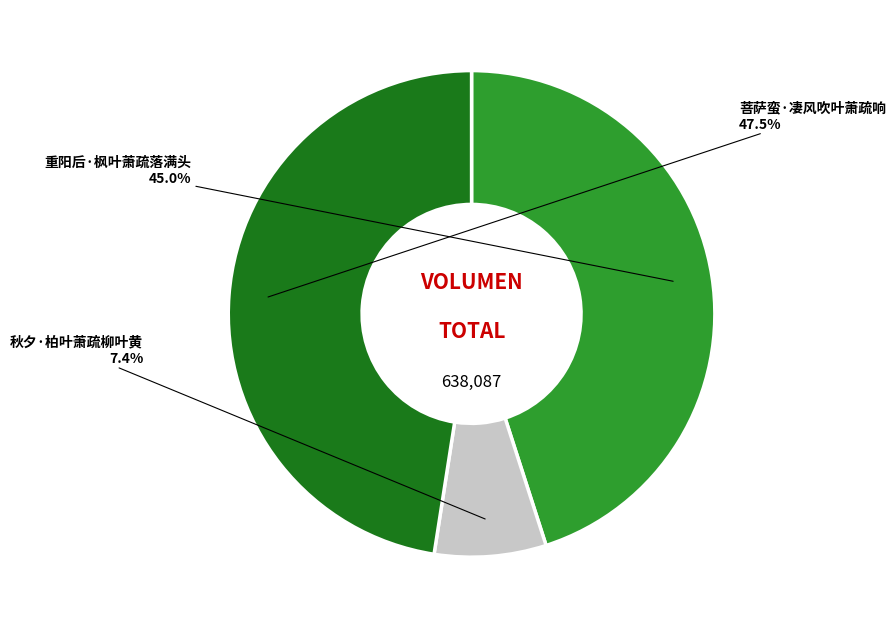

Does any single category account for the majority?

No